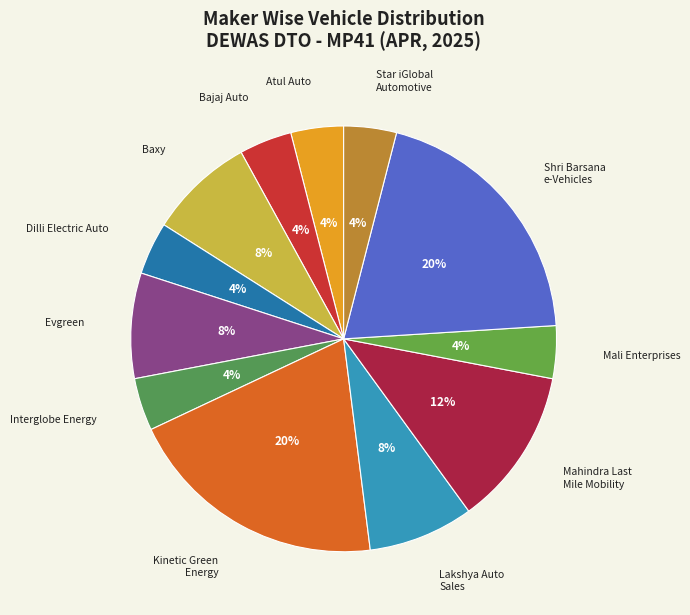

Which category has the smallest portion of the pie?

ATUL AUTO LTD